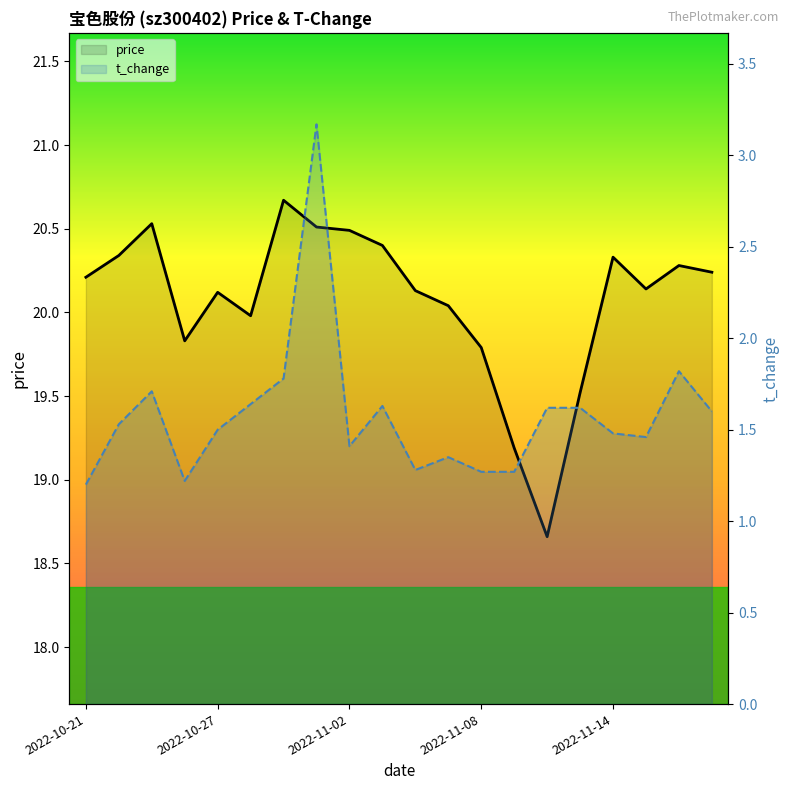

At which category is the sum across all series the highest?

7